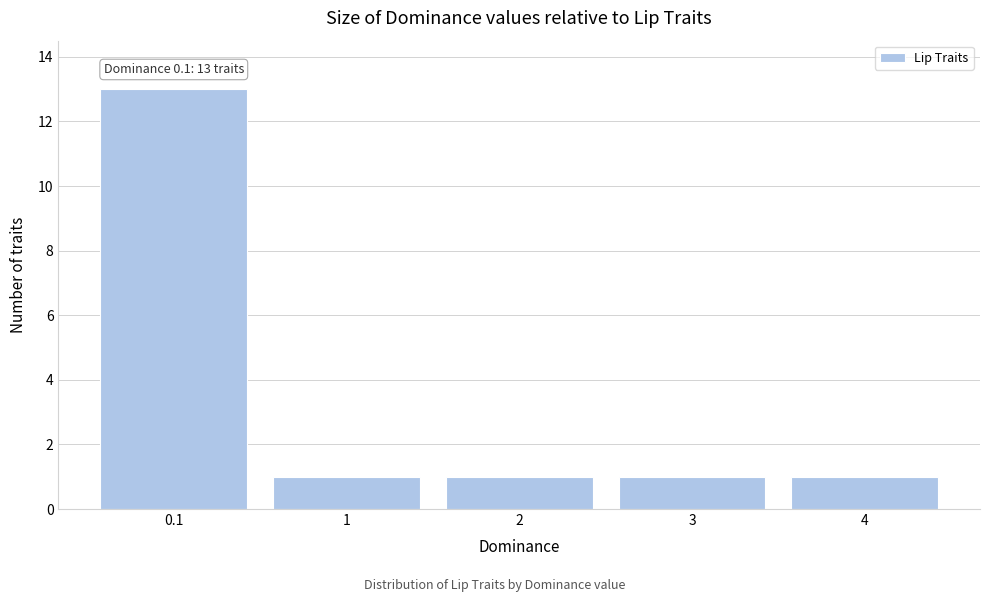

Reading left to right, list all the values displayed in this chart.

0.1=13	1=1	2=1	3=1	4=1